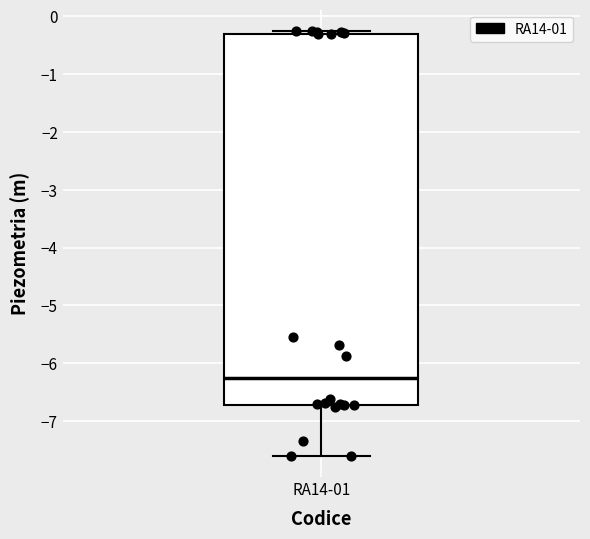

Read this box plot against the y-axis: the position of the median line, the range covered by the box, and the ends of both whiskers. The values are not printed on the chart, so give them approximately, as read against the axis.

median -6.2, box -6.7 to -0.3, whiskers -7.6 to -0.3 (just above the box's upper edge)